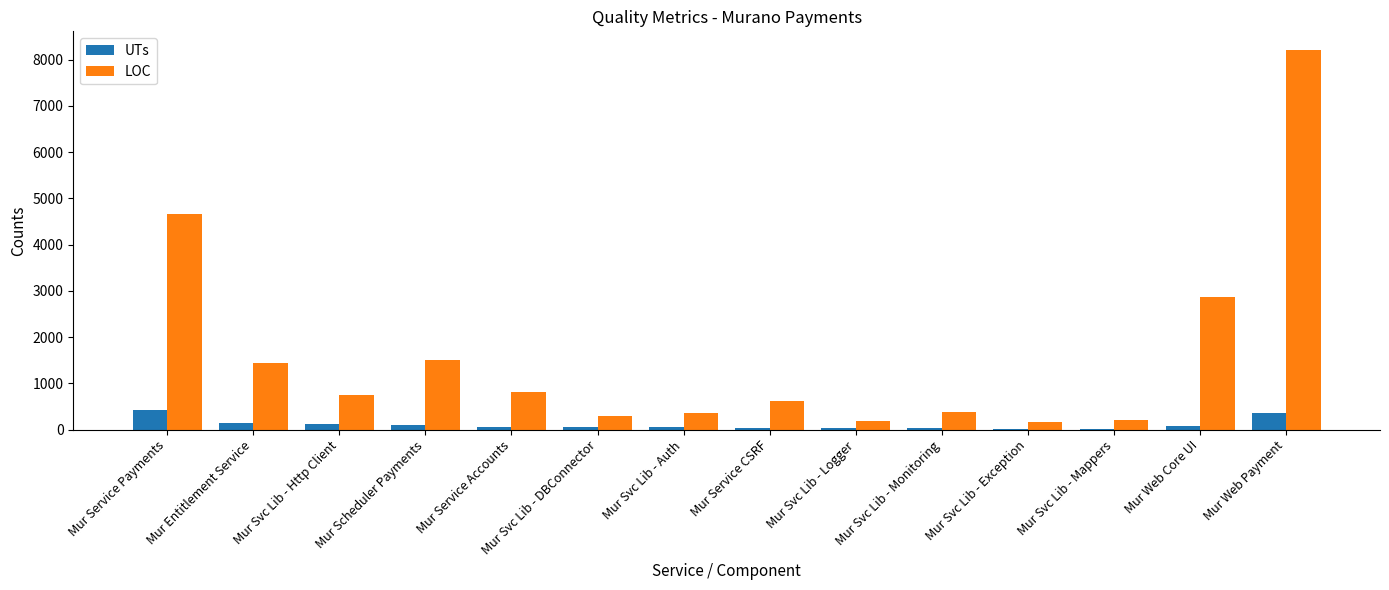

What is the sum of all LOC values?

22487